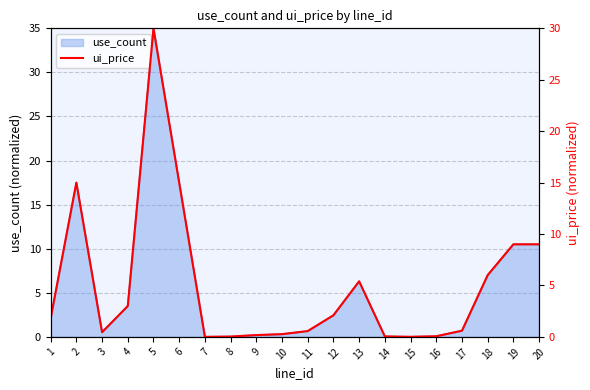

How many values are below 1?

10